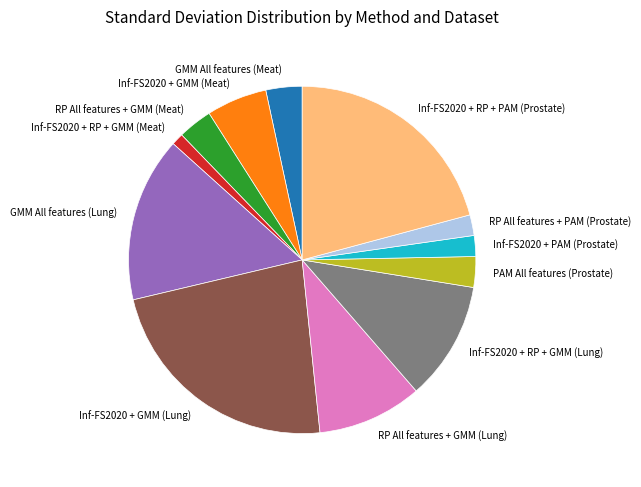

Is there any slice that represents more than half of the pie?

No